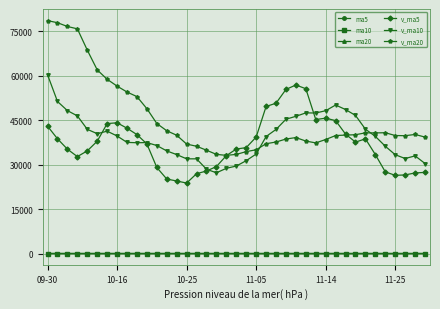

Which series has the largest total across all categories?

v_ma20